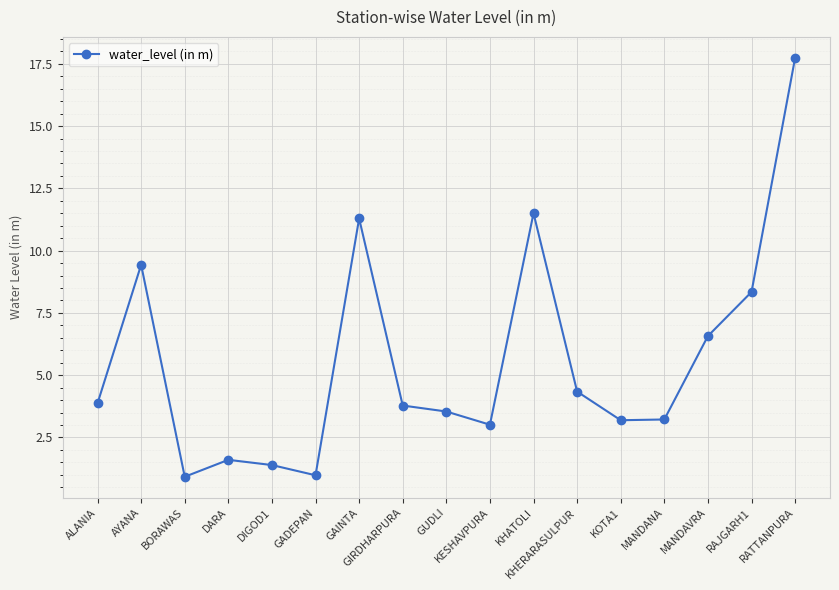

How many distinct data groups are displayed?

1